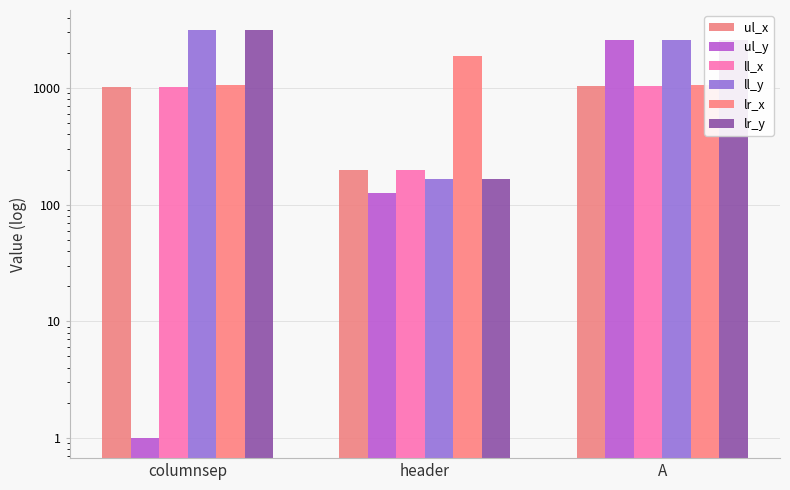

At which category is the sum across all series the highest?

A